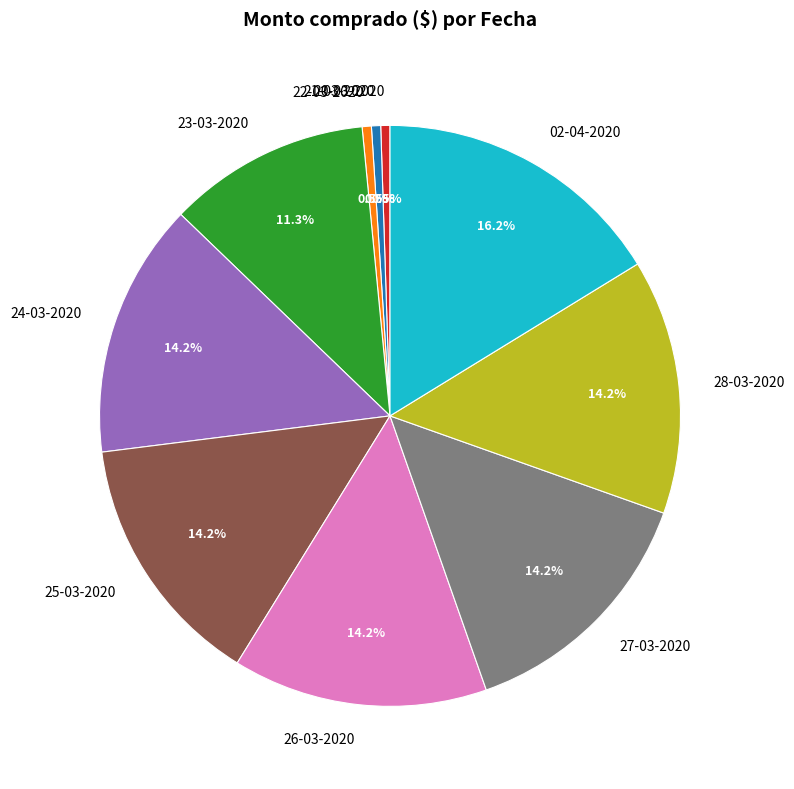

Does any single category account for the majority?

No